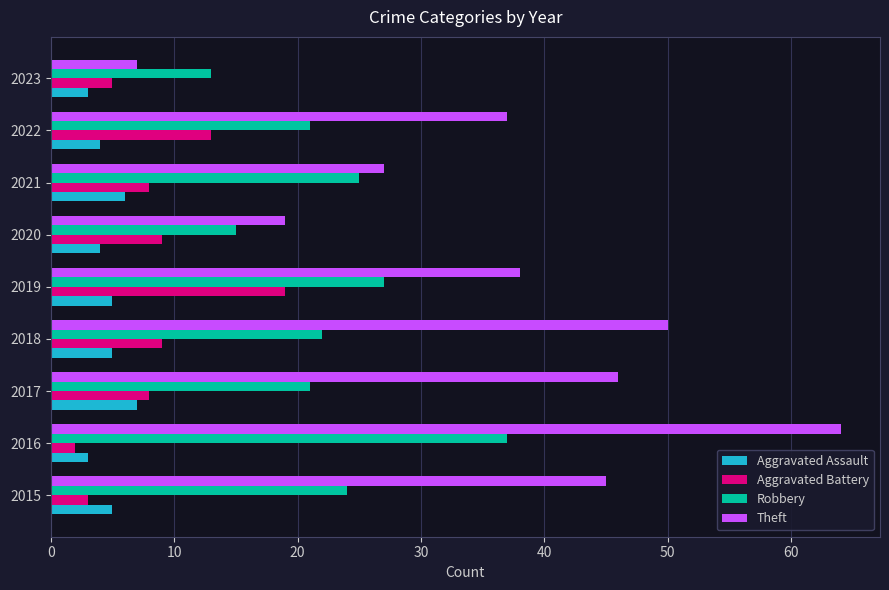

Rank the series at 2018 from highest to lowest value.

Theft, Robbery, Aggravated Battery, Aggravated Assault